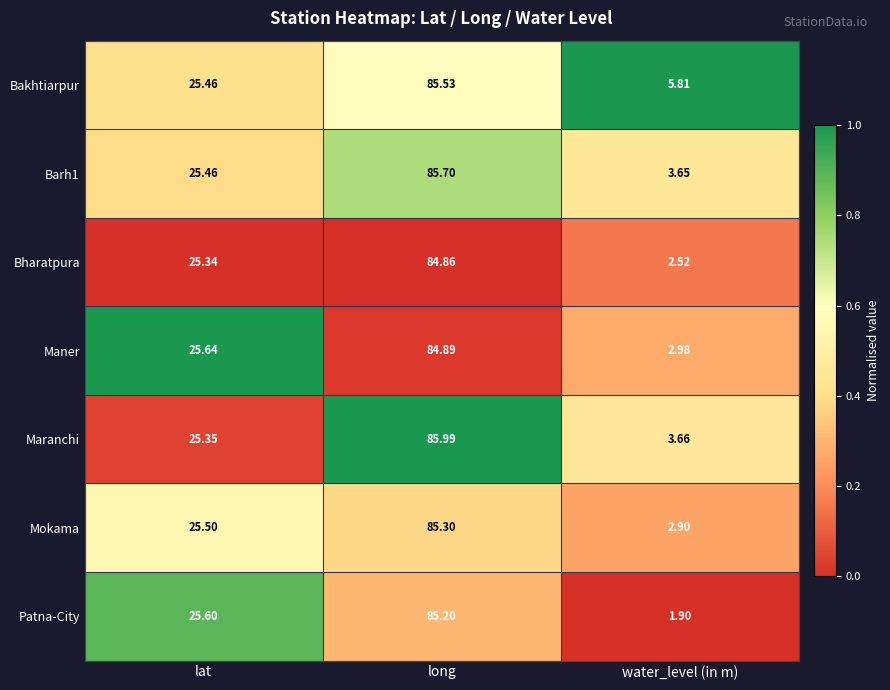

Is the value of Bharatpura at water_level (in m) greater than the value of Barh1 at water_level (in m)?

No